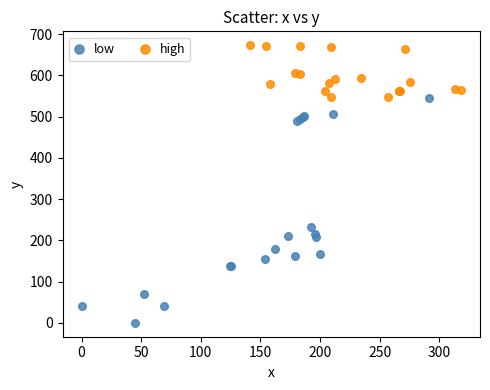

Which series reaches the maximum Y coordinate?

high